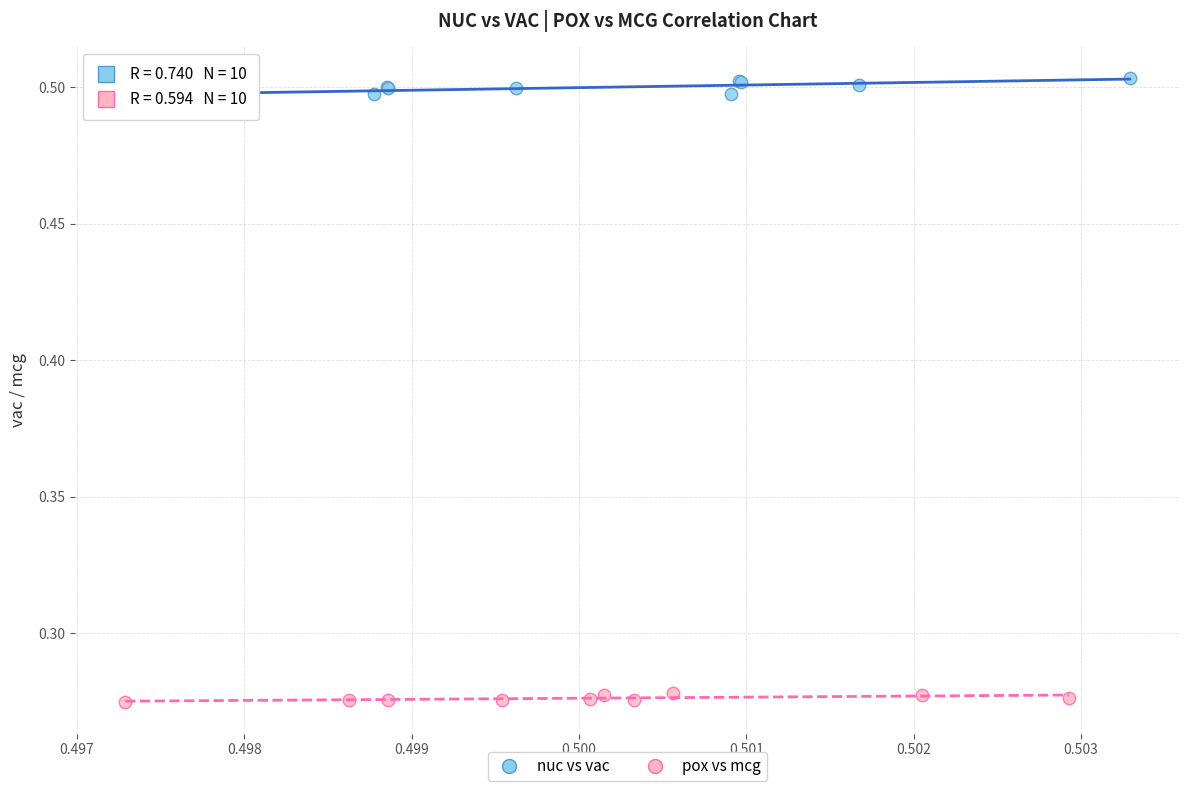

Which series reaches the maximum Y coordinate?

nuc vs vac